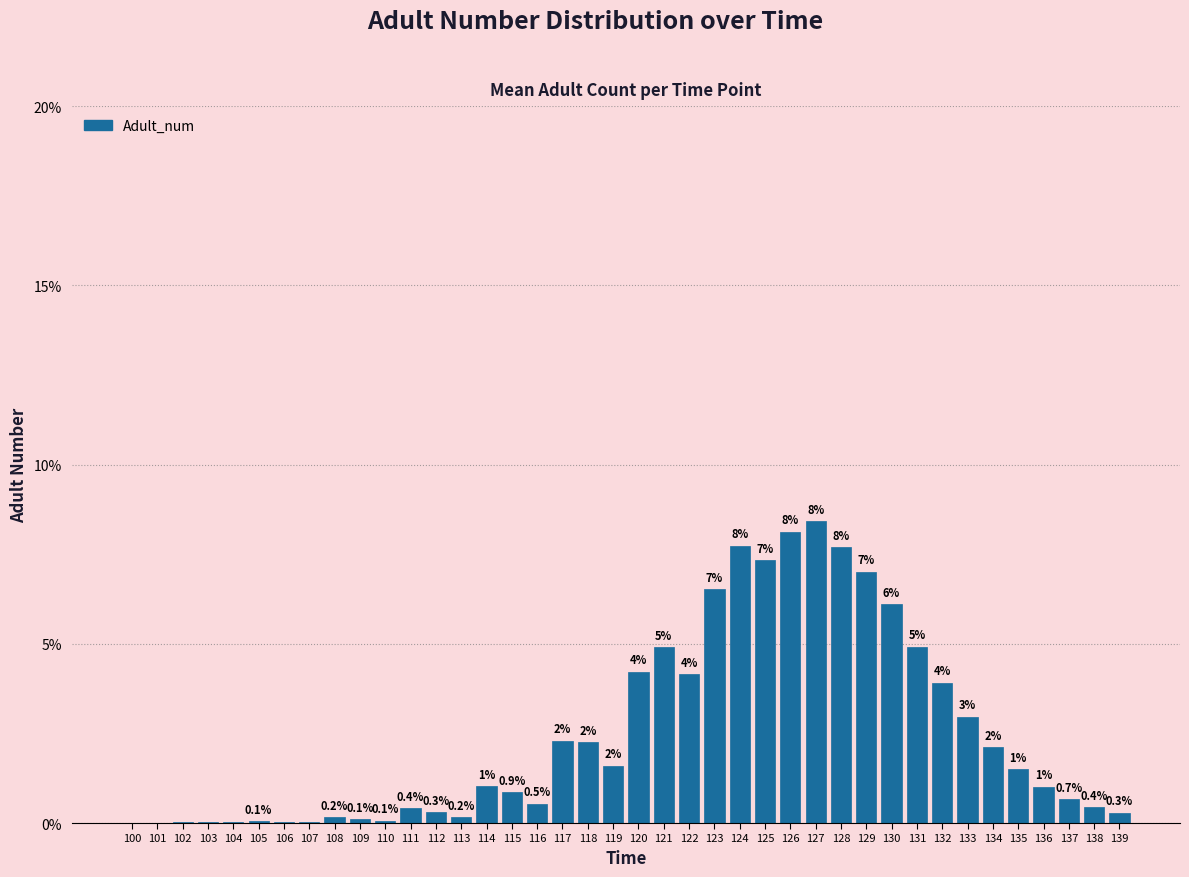

What value does the data have at 111?

0.4